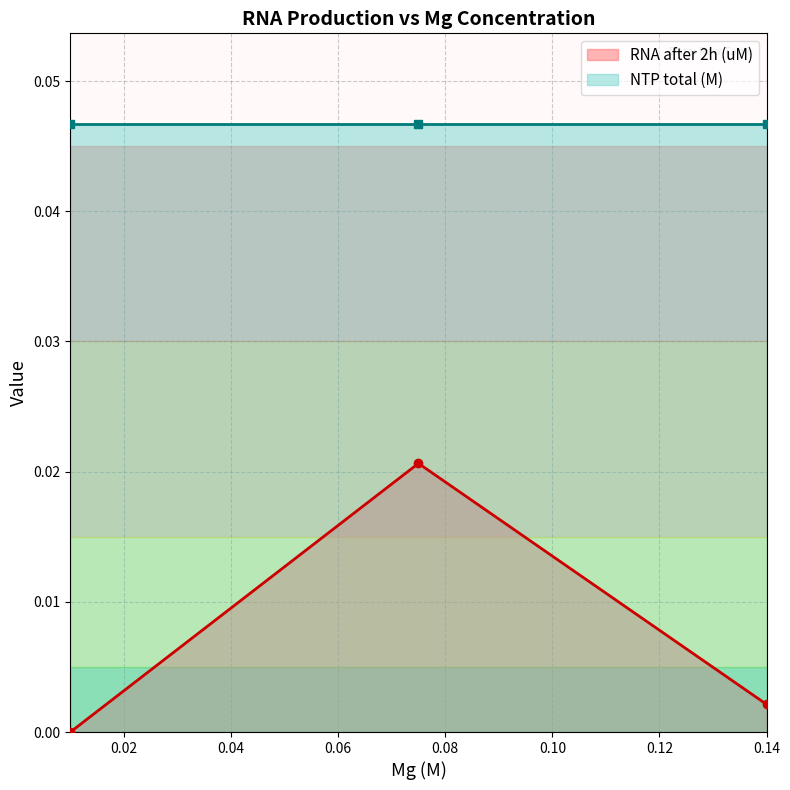

What is the label of the 7th point from the right?

0.01